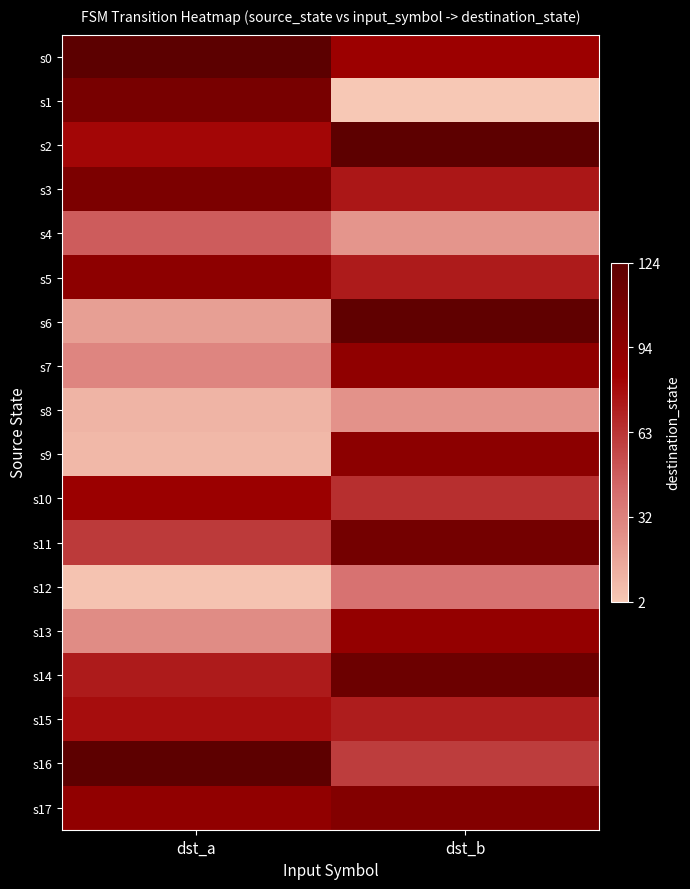

Which series changed the most between dst_a and dst_b?

s1